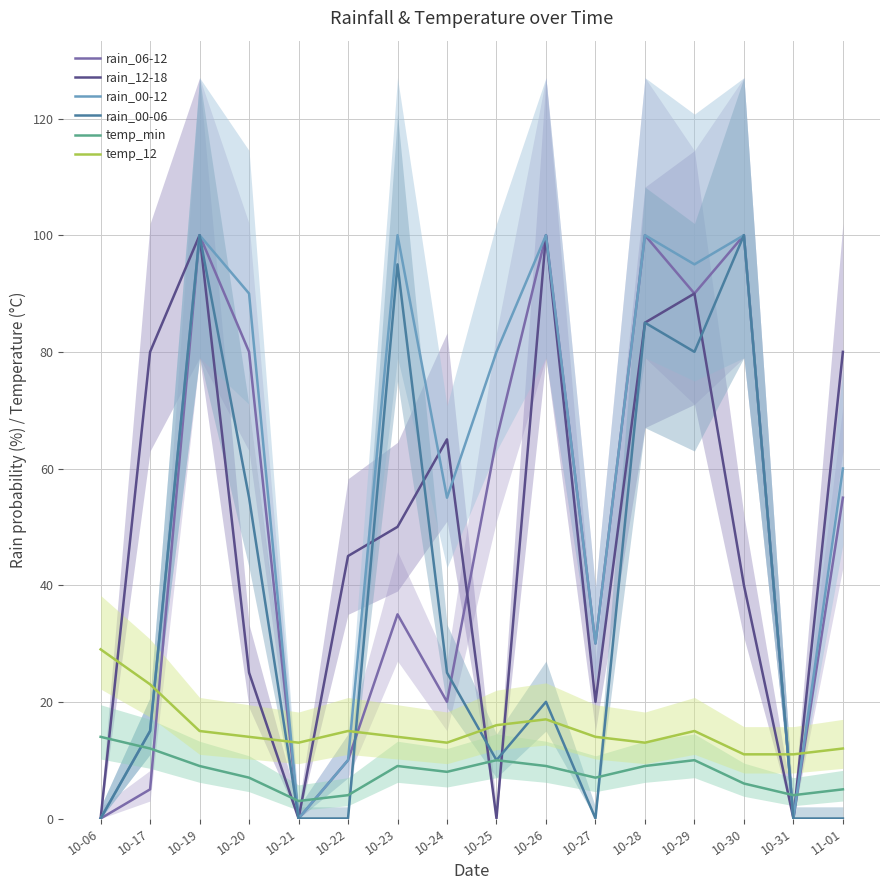

Does the chart have visible grid lines?

Yes